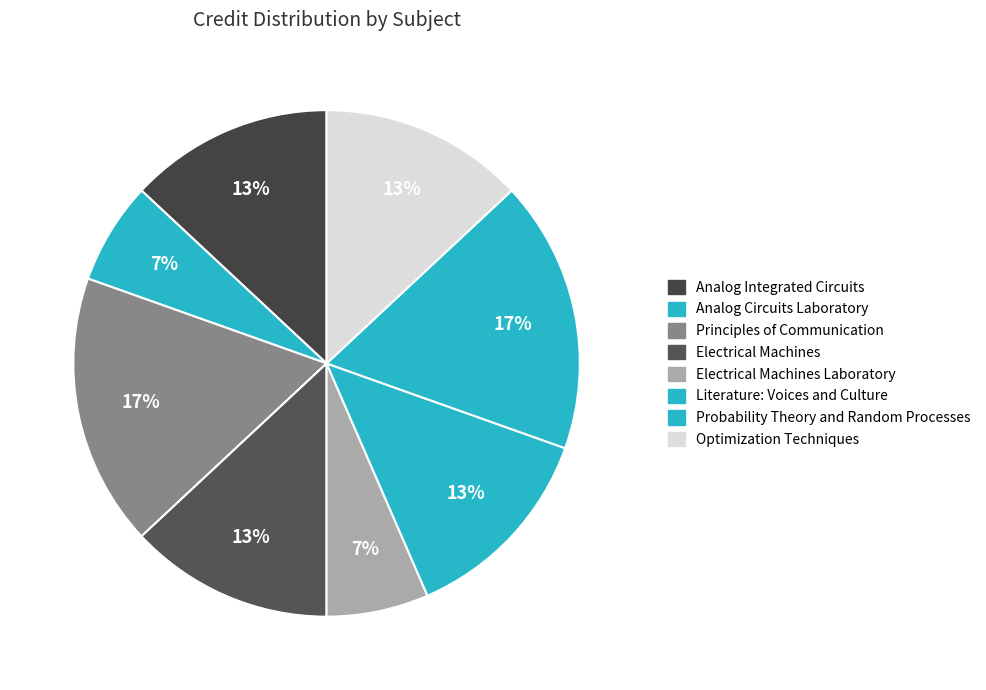

The Analog Integrated Circuits slice represents 4% of the pie. True or false?

False